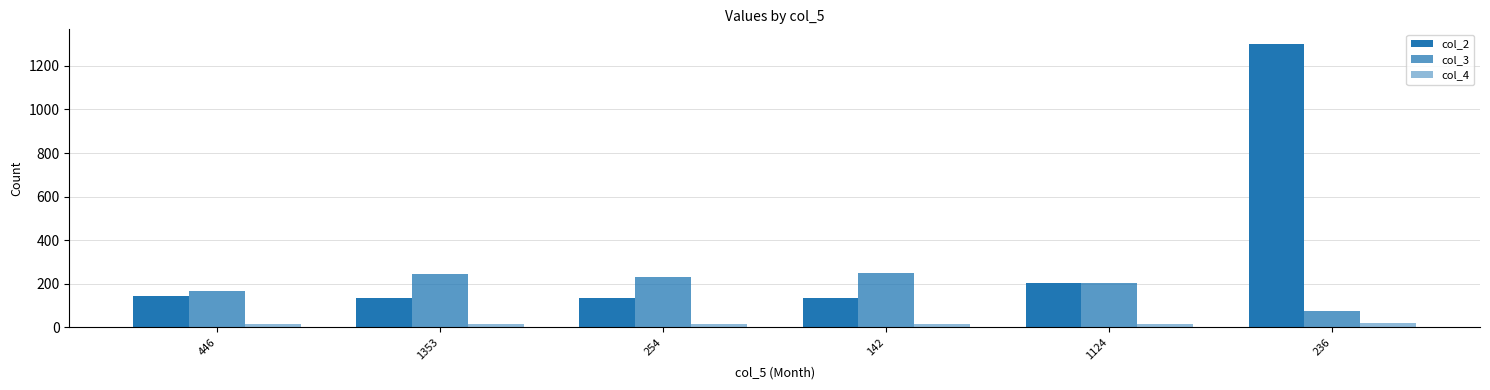

How many categories are shown in the chart?

6